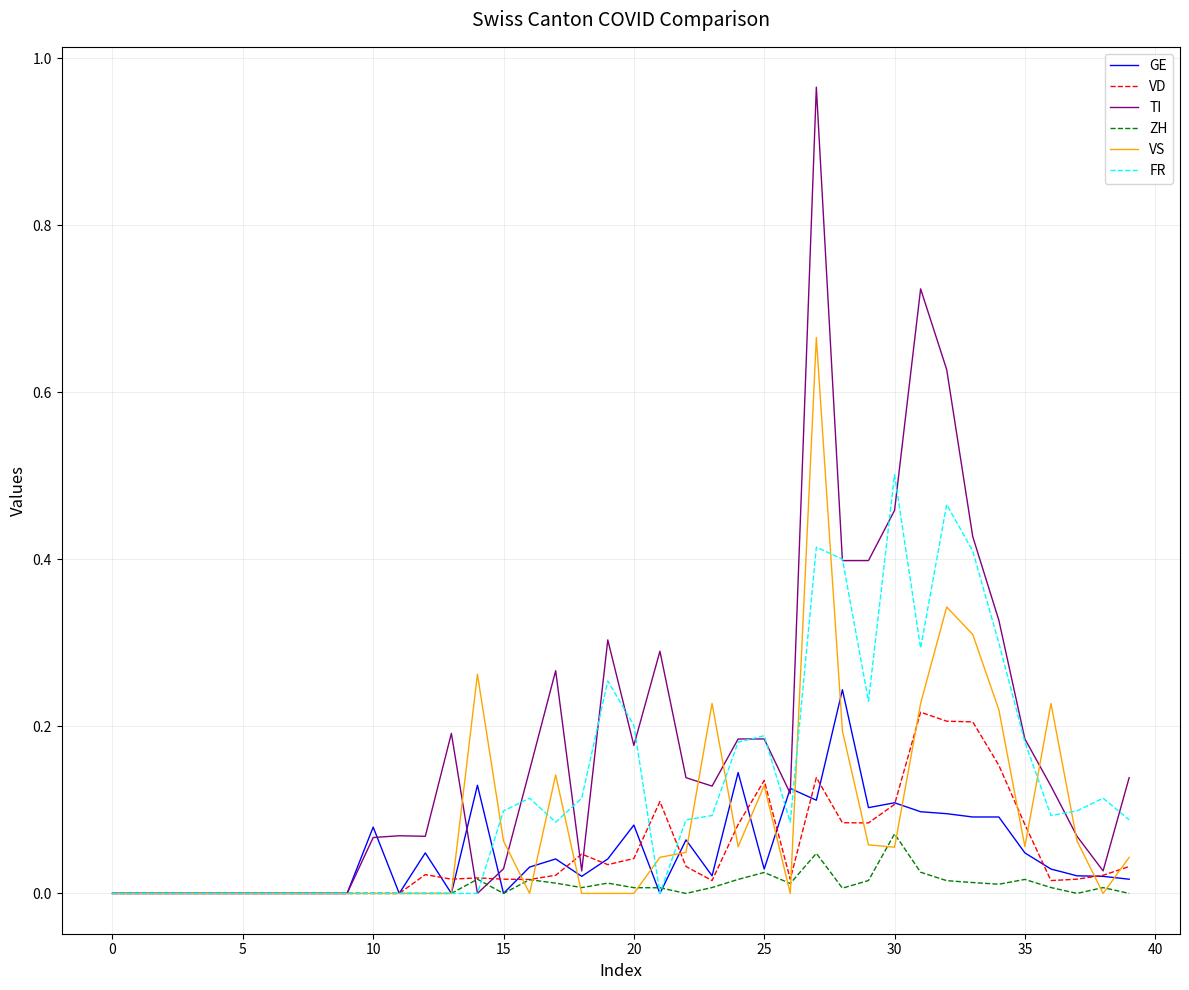

Which series has the largest total across all categories?

TI